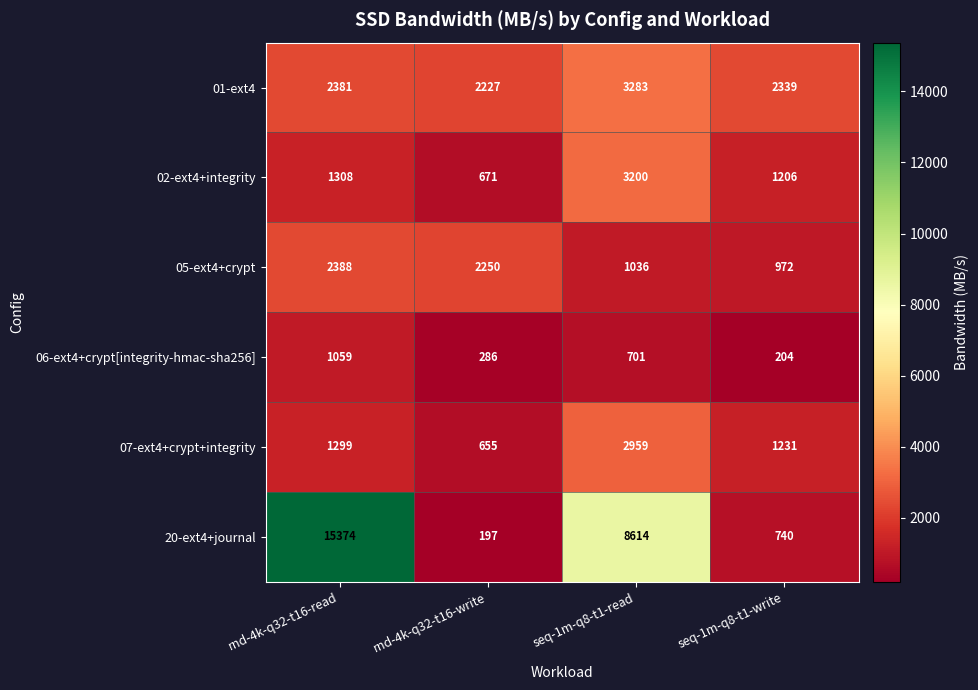

What is the smallest value displayed?

197